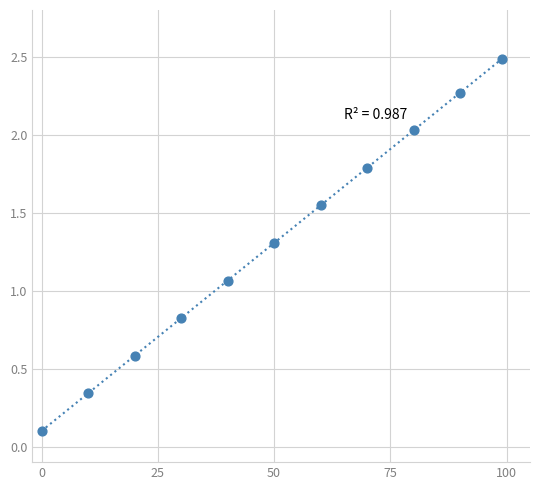

What is the range of X values (max minus min)?

99.0